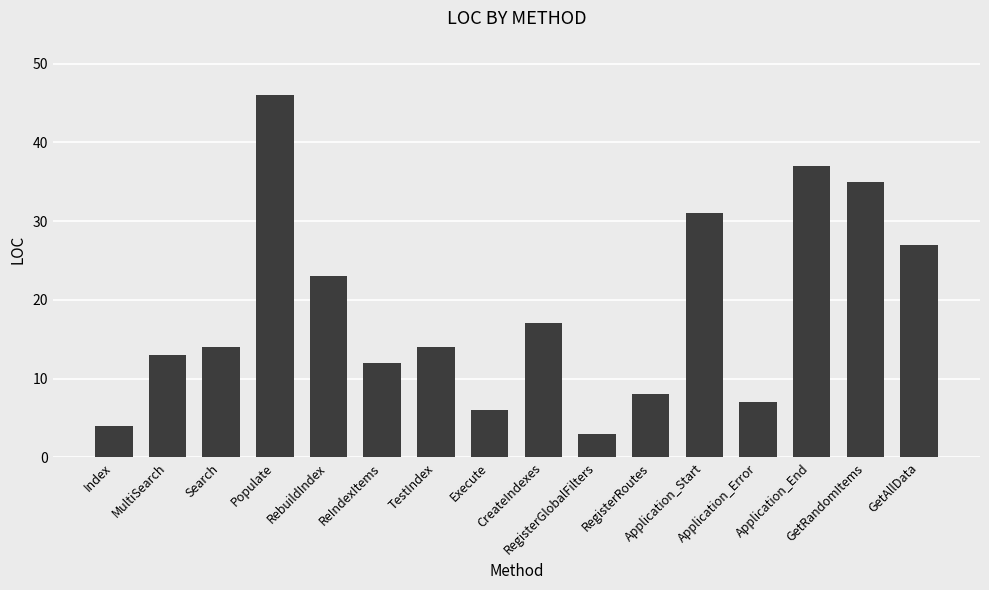

How many data points does each series have?

16